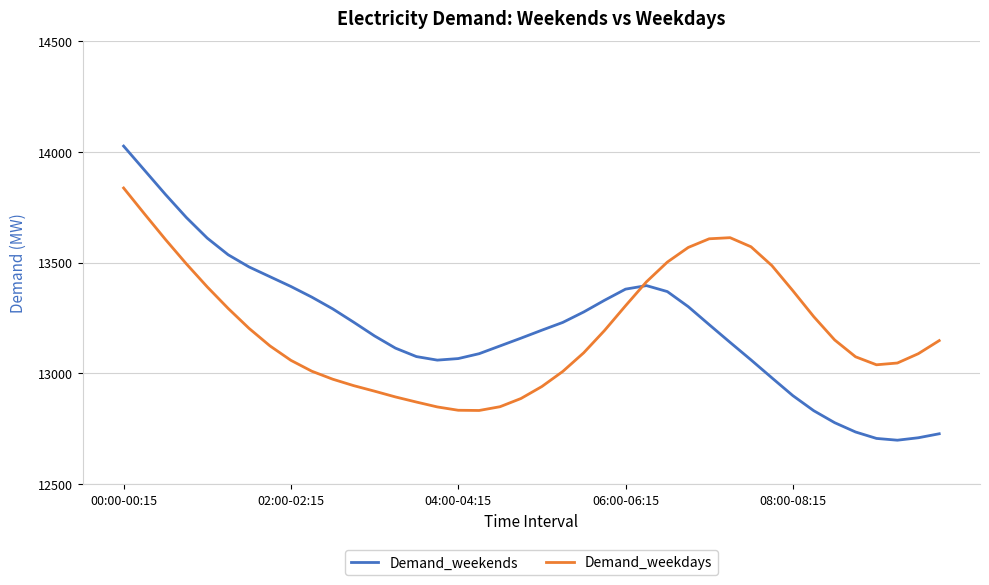

How many data points does each series have?

40